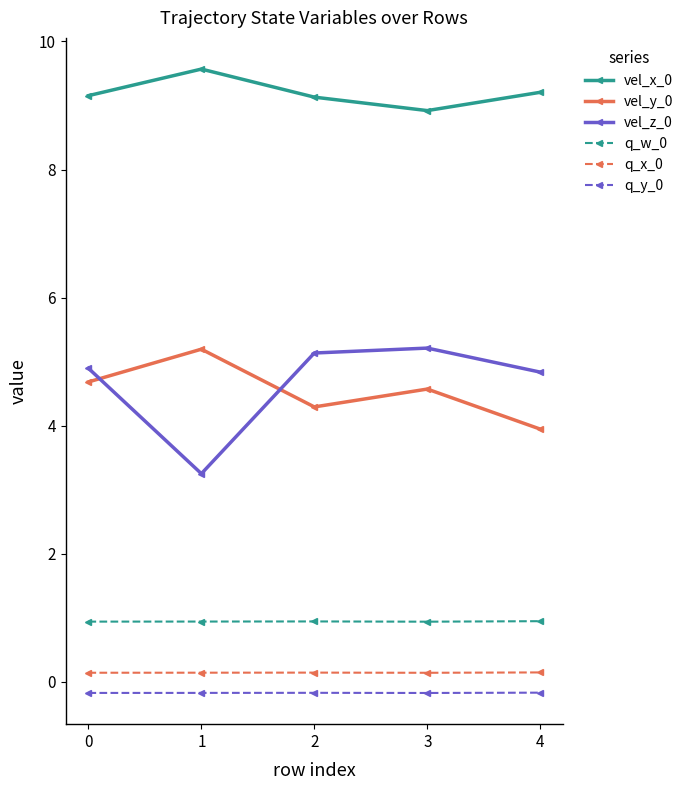

What is the greatest value displayed?

9.6